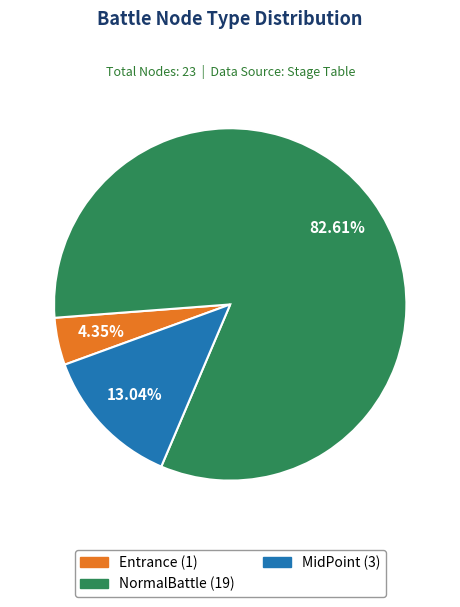

Combined, what portion of the pie is Entrance and NormalBattle?

87.0%